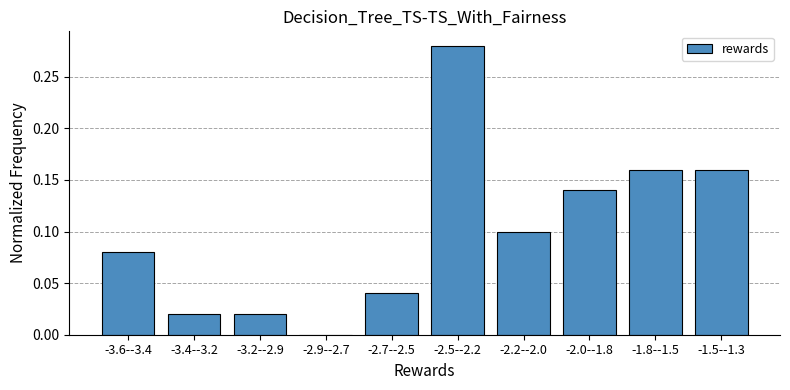

What is the change in value from -2.9--2.7 to -2.5--2.2?

+0.3